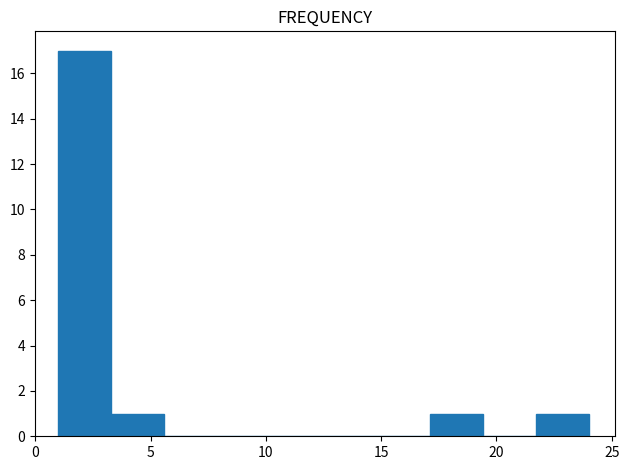

Reading left to right, transcribe this chart: for each bar, give the range it covers on the x-axis and its height. Neither the bar edges nor the heights are printed on the chart, so give them approximately, as read against the axes.

1.0 to 3.3: 17
3.3 to 5.6: 1
5.6 to 7.9: 0
7.9 to 10.2: 0
10.2 to 12.5: 0
12.5 to 14.8: 0
14.8 to 17.1: 0
17.1 to 19.4: 1
19.4 to 21.7: 0
21.7 to 24.0: 1